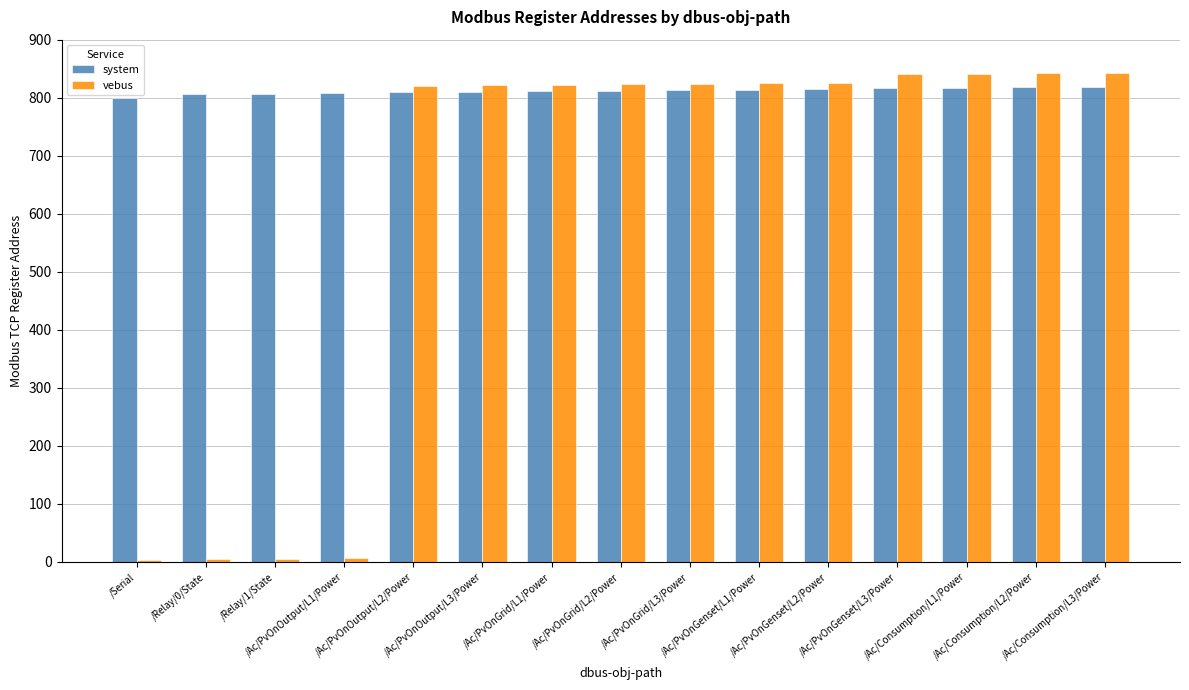

What is the difference between the maximum and minimum values in the system series?

19